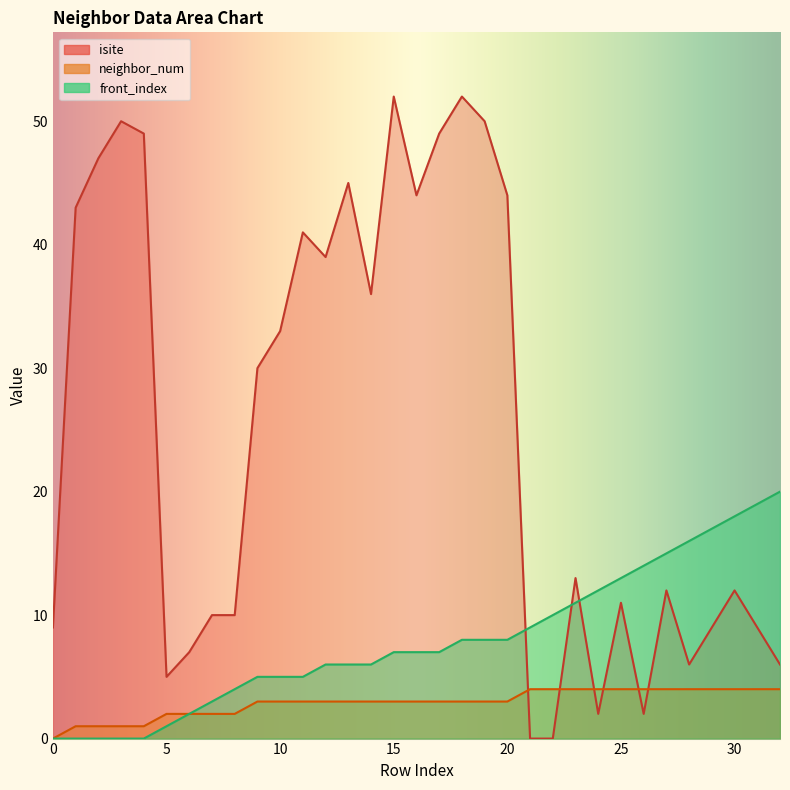

How many data points in front_index are less than 7?

15